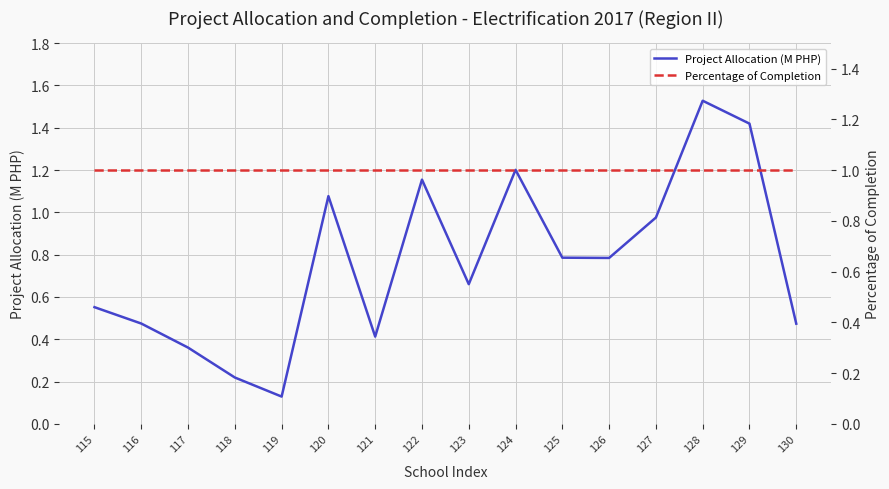

What is the lowest value of the Project Allocation (M PHP) series?

0.1